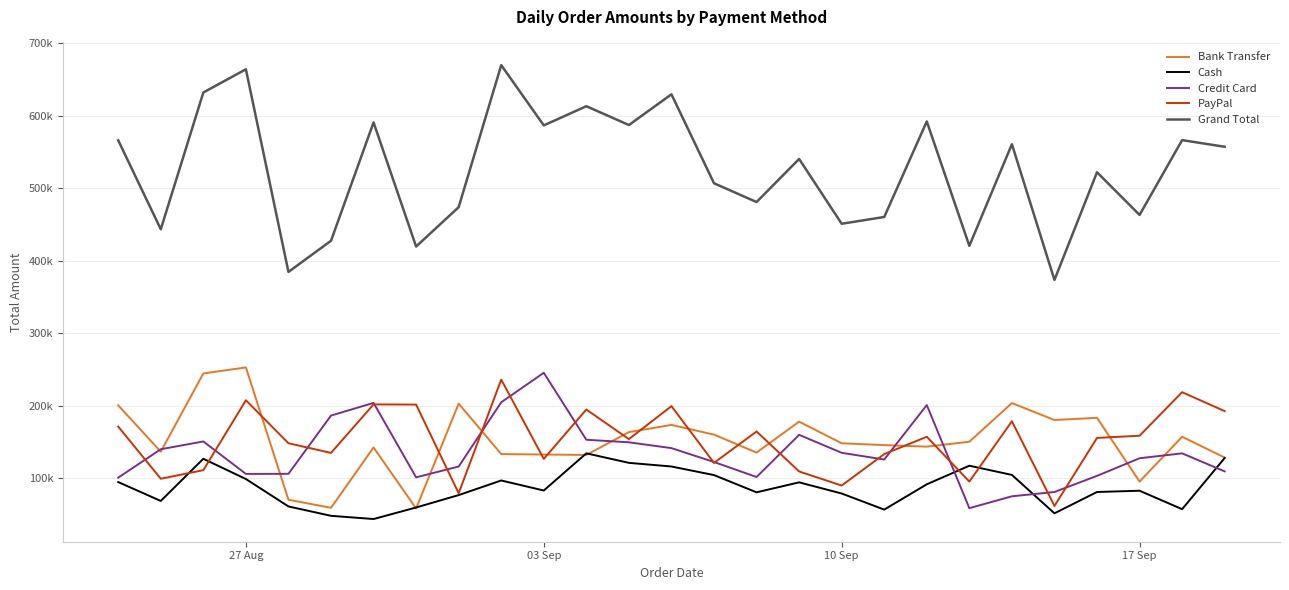

Is this an area chart (filled region under the line)?

No